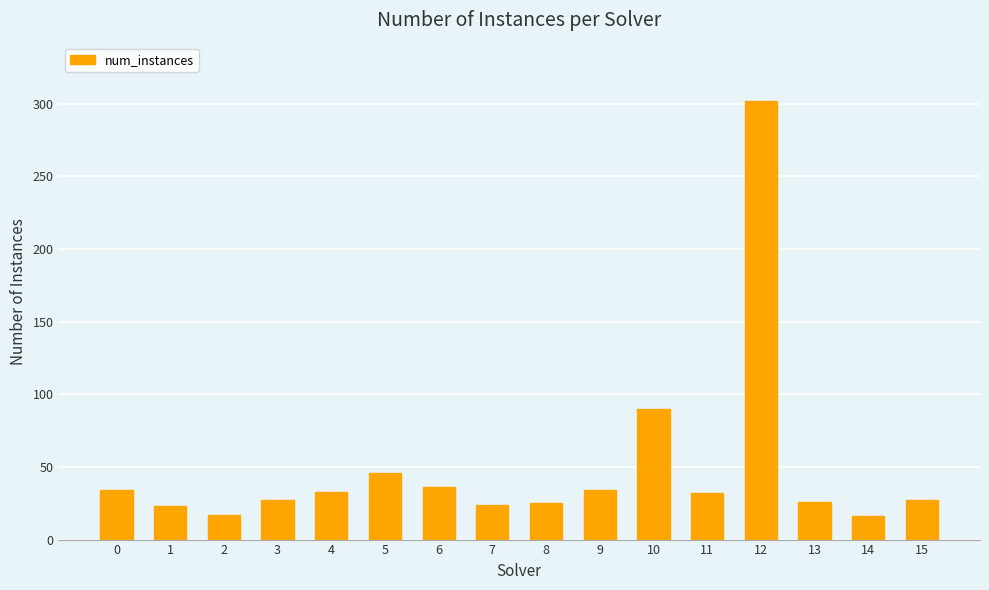

How many data points does each series have?

16